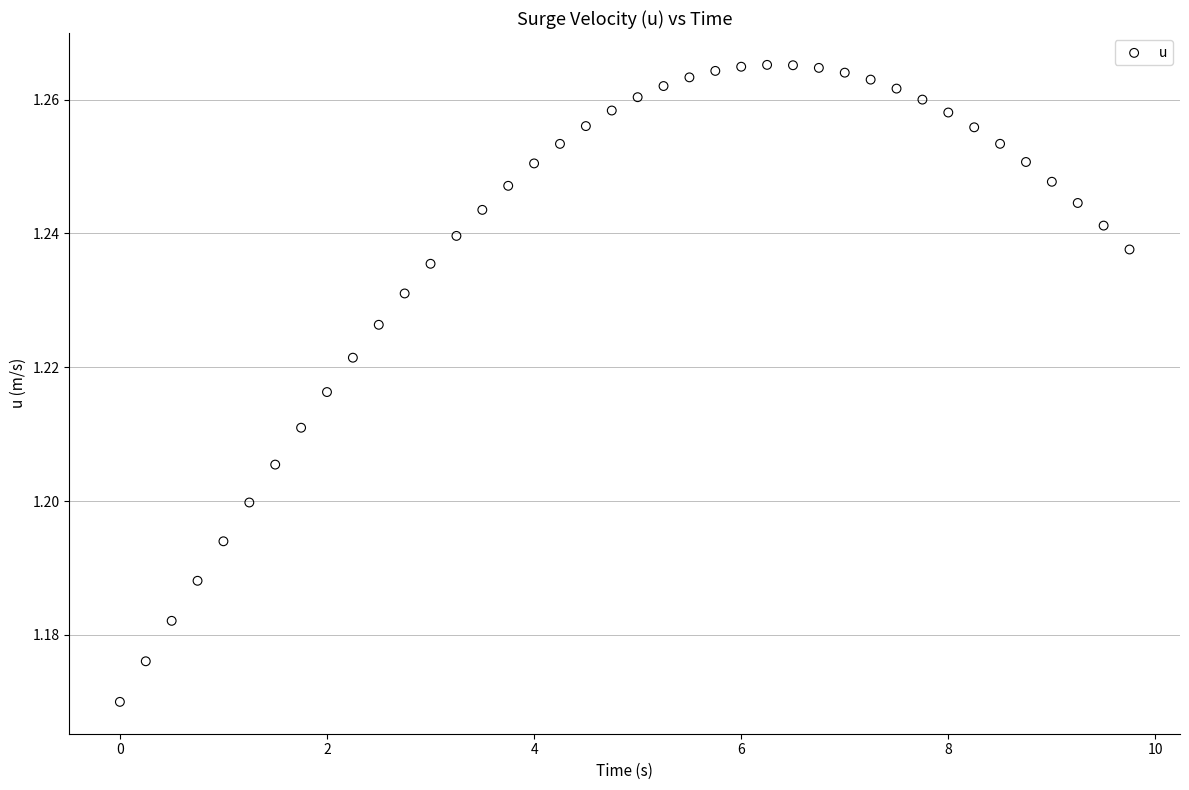

What is the range of X values (max minus min)?

9.8